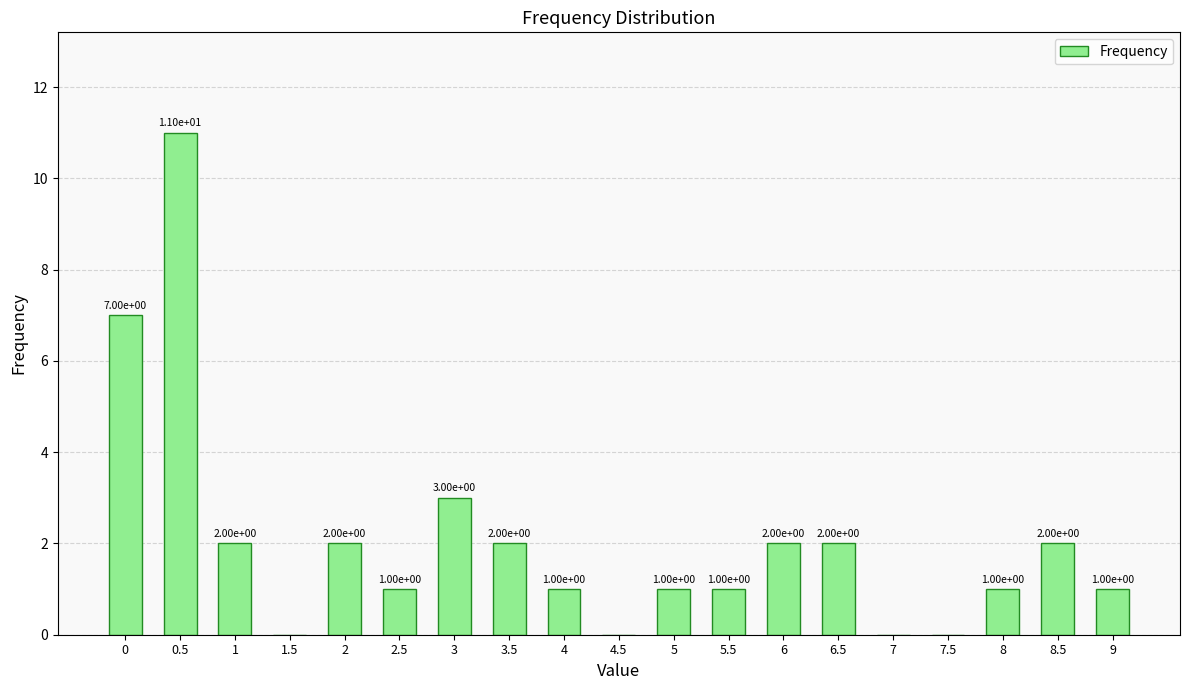

What is the sum of the values at 1.5 and 3?

3